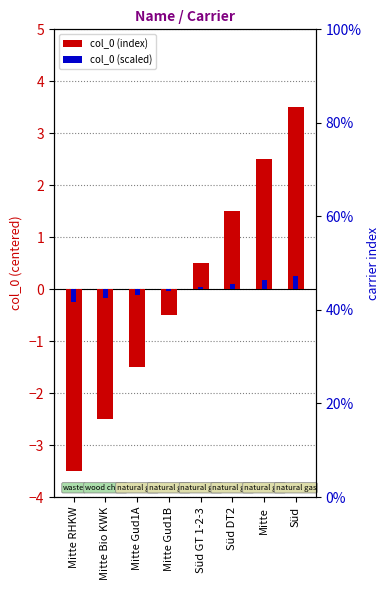

What is the label of the 7th bar from the left?

Mitte